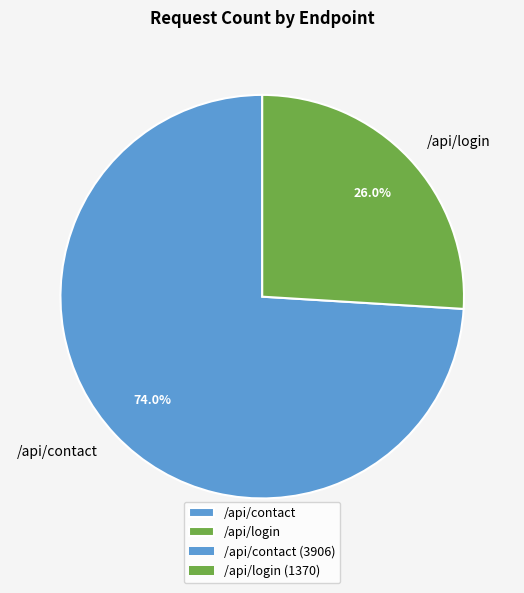

What percentage is the /api/contact slice, to the nearest percent?

74%